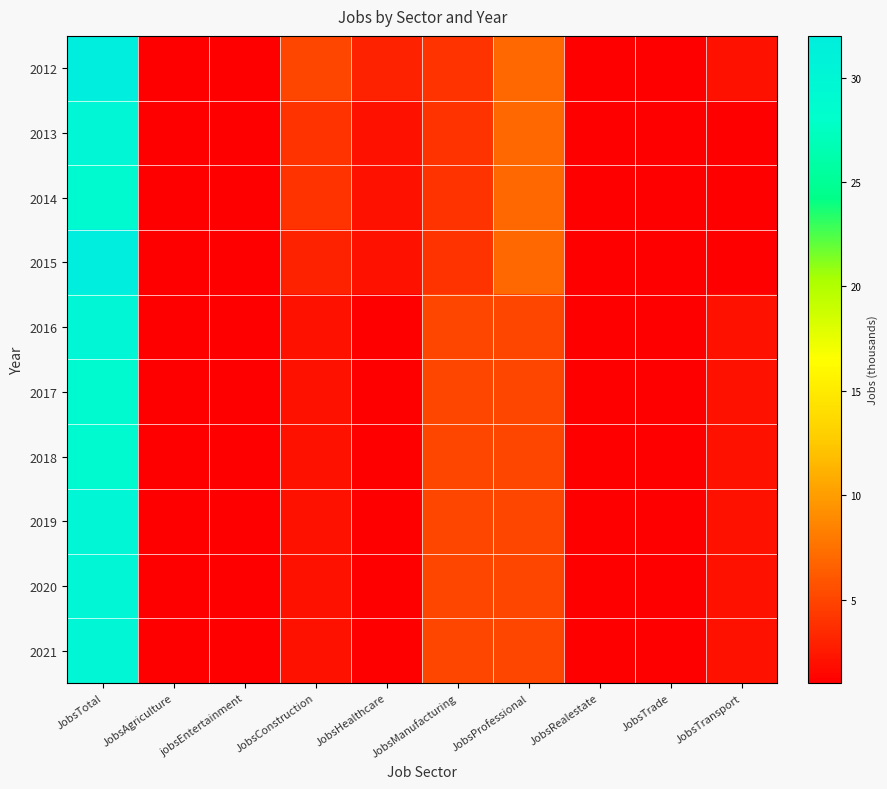

Reading right to left, what are all the values shown in this chart?

2012: JobsTransport=2	JobsTrade=1	JobsRealestate=1	JobsProfessional=7	JobsManufacturing=4	JobsHealthcare=3	JobsConstruction=5	jobsEntertainment=1	JobsAgriculture=1	JobsTotal=32
2013: JobsTransport=1	JobsTrade=1	JobsRealestate=1	JobsProfessional=7	JobsManufacturing=4	JobsHealthcare=2	JobsConstruction=4	jobsEntertainment=1	JobsAgriculture=1	JobsTotal=30
2014: JobsTransport=1	JobsTrade=1	JobsRealestate=1	JobsProfessional=7	JobsManufacturing=4	JobsHealthcare=2	JobsConstruction=4	jobsEntertainment=1	JobsAgriculture=1	JobsTotal=29
2015: JobsTransport=1	JobsTrade=1	JobsRealestate=1	JobsProfessional=7	JobsManufacturing=4	JobsHealthcare=2	JobsConstruction=3	jobsEntertainment=1	JobsAgriculture=1	JobsTotal=32
2016: JobsTransport=2	JobsTrade=1	JobsRealestate=1	JobsProfessional=5	JobsManufacturing=5	JobsHealthcare=1	JobsConstruction=2	jobsEntertainment=1	JobsAgriculture=1	JobsTotal=30
2017: JobsTransport=2	JobsTrade=1	JobsRealestate=1	JobsProfessional=5	JobsManufacturing=5	JobsHealthcare=1	JobsConstruction=2	jobsEntertainment=1	JobsAgriculture=1	JobsTotal=29
2018: JobsTransport=2	JobsTrade=1	JobsRealestate=1	JobsProfessional=5	JobsManufacturing=5	JobsHealthcare=1	JobsConstruction=2	jobsEntertainment=1	JobsAgriculture=1	JobsTotal=29
2019: JobsTransport=2	JobsTrade=1	JobsRealestate=1	JobsProfessional=5	JobsManufacturing=5	JobsHealthcare=1	JobsConstruction=2	jobsEntertainment=1	JobsAgriculture=1	JobsTotal=30
2020: JobsTransport=2	JobsTrade=1	JobsRealestate=1	JobsProfessional=5	JobsManufacturing=5	JobsHealthcare=1	JobsConstruction=2	jobsEntertainment=1	JobsAgriculture=1	JobsTotal=30
2021: JobsTransport=2	JobsTrade=1	JobsRealestate=1	JobsProfessional=5	JobsManufacturing=5	JobsHealthcare=1	JobsConstruction=2	jobsEntertainment=1	JobsAgriculture=1	JobsTotal=30